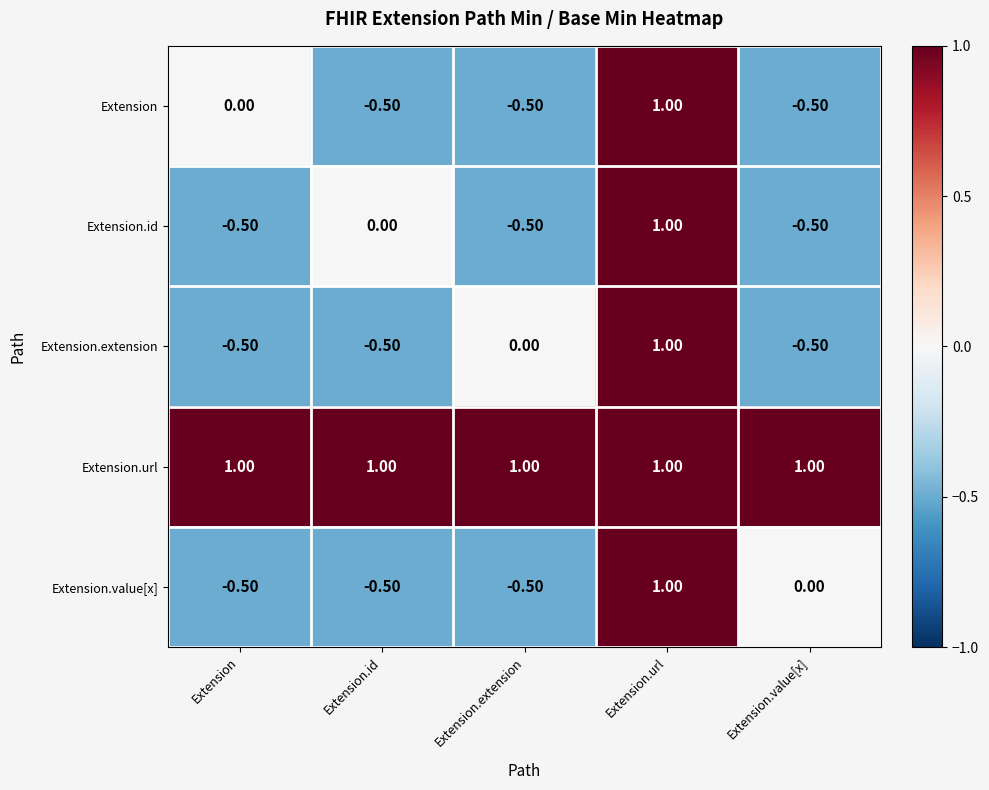

What is the sum of all Extension.url values?

5.0